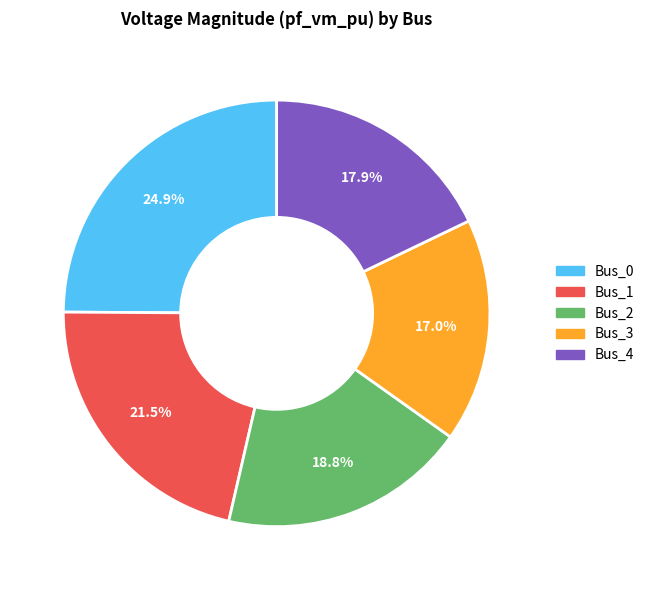

Does any single category account for the majority?

No